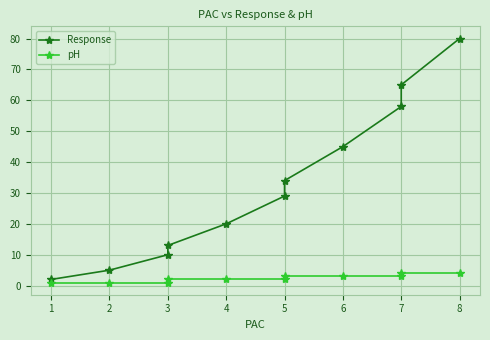

Is the value of Response at 3 greater than the value of pH at 2?

Yes